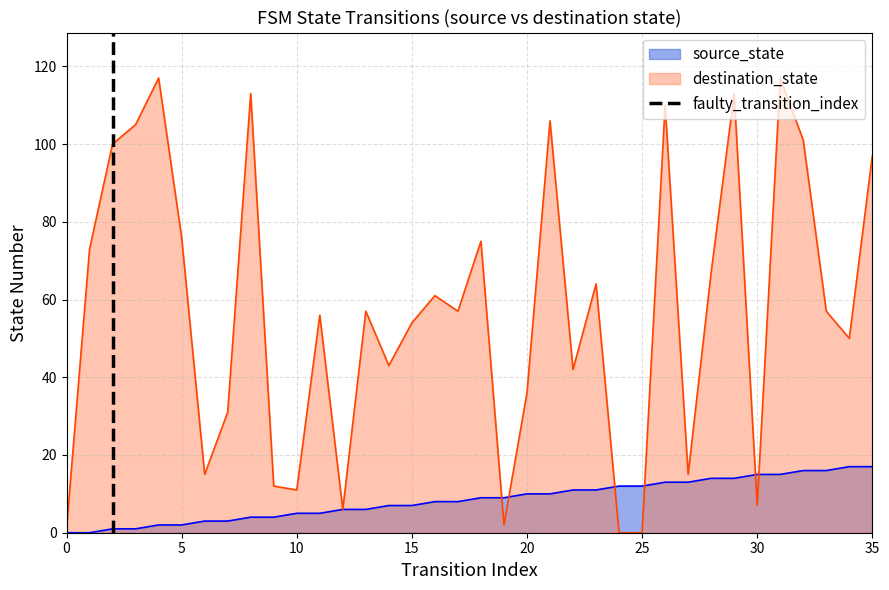

Which has a higher value, 0 or 5?

5